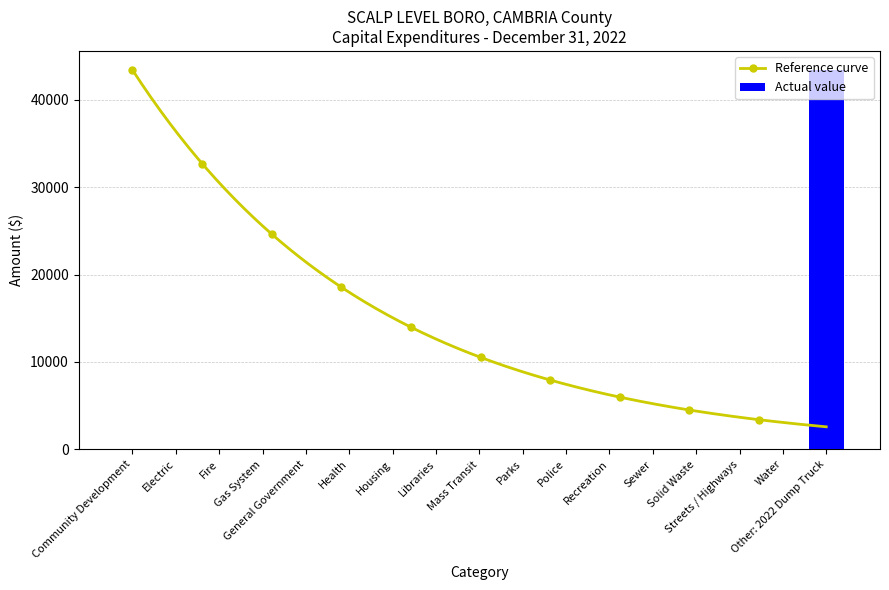

At which category does the chart reach its peak across all series?

Other: 2022 Dump Truck